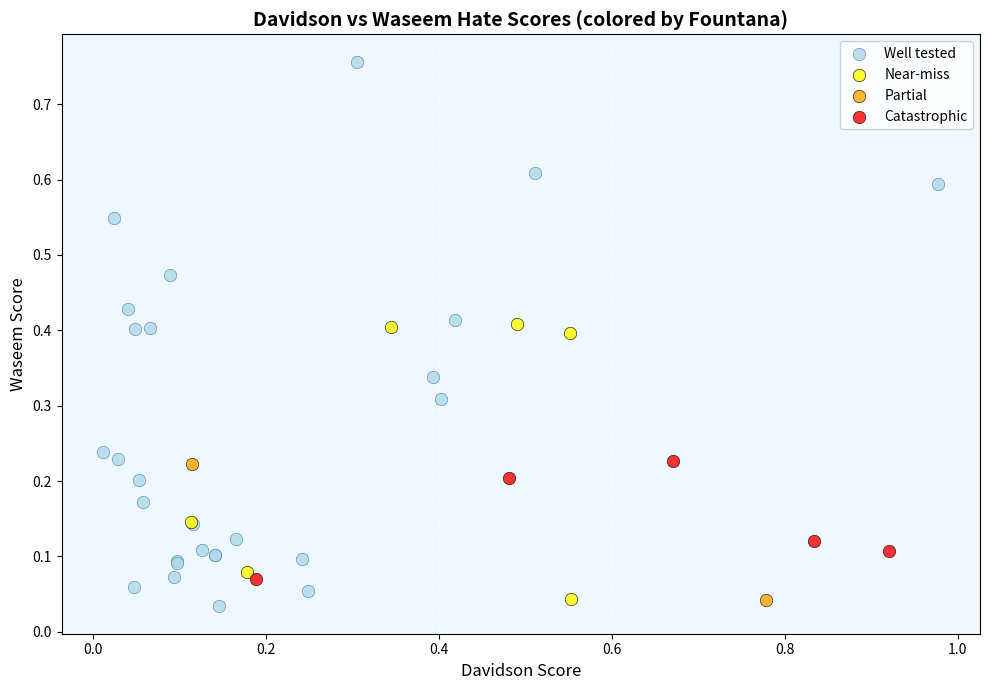

Which series contains the highest Y value?

Well tested